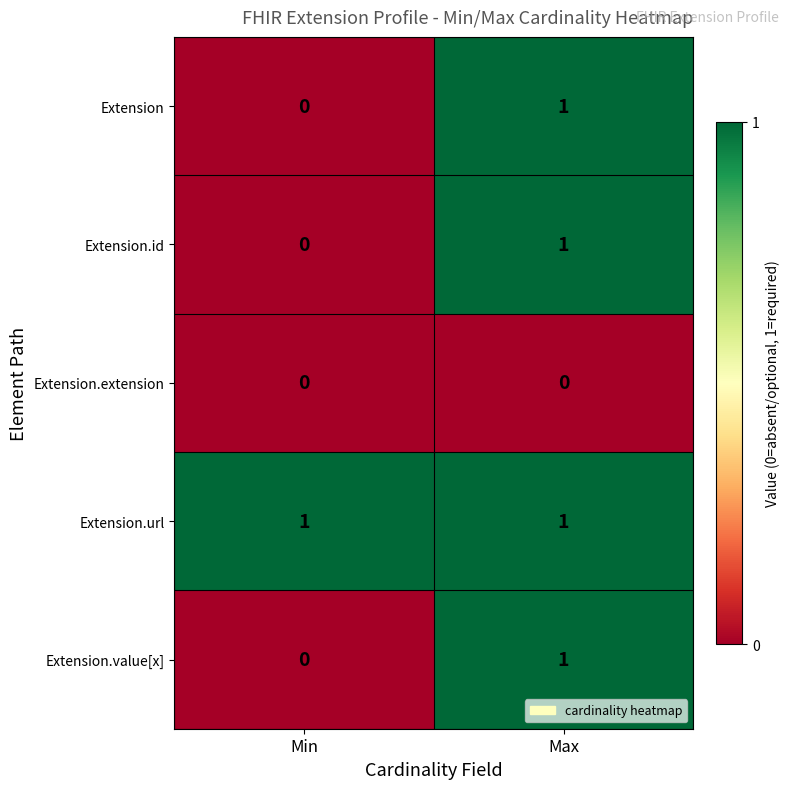

The Extension.value[x] series shows 1 at Max. True or false?

True